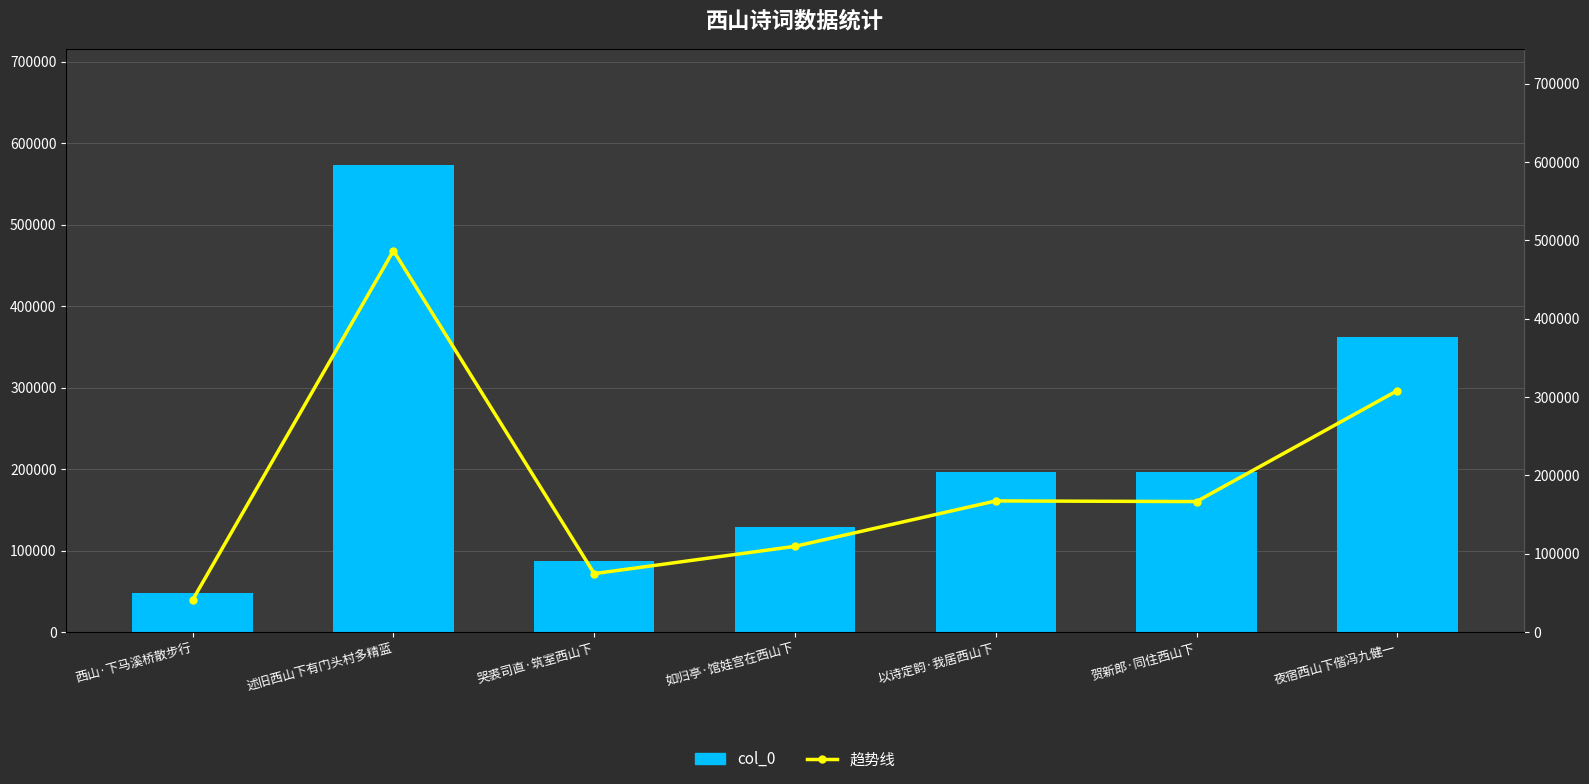

Reading left to right, extract all data points from this chart.

col_0: 西山·下马溪桥散步行=48522.0	述旧西山下有门头村多精蓝=572767.0	哭裘司直·筑室西山下=87833.0	如归亭·馆娃宫在西山下=128805.0	以诗定韵·我居西山下=196990.0	贺新郎·同住西山下=196031.0	夜宿西山下偕冯九健一=362582.0
趋势线: 西山·下马溪桥散步行=41243.7	述旧西山下有门头村多精蓝=486852.0	哭裘司直·筑室西山下=74658.1	如归亭·馆娃宫在西山下=109484.2	以诗定韵·我居西山下=167441.5	贺新郎·同住西山下=166626.4	夜宿西山下偕冯九健一=308194.7